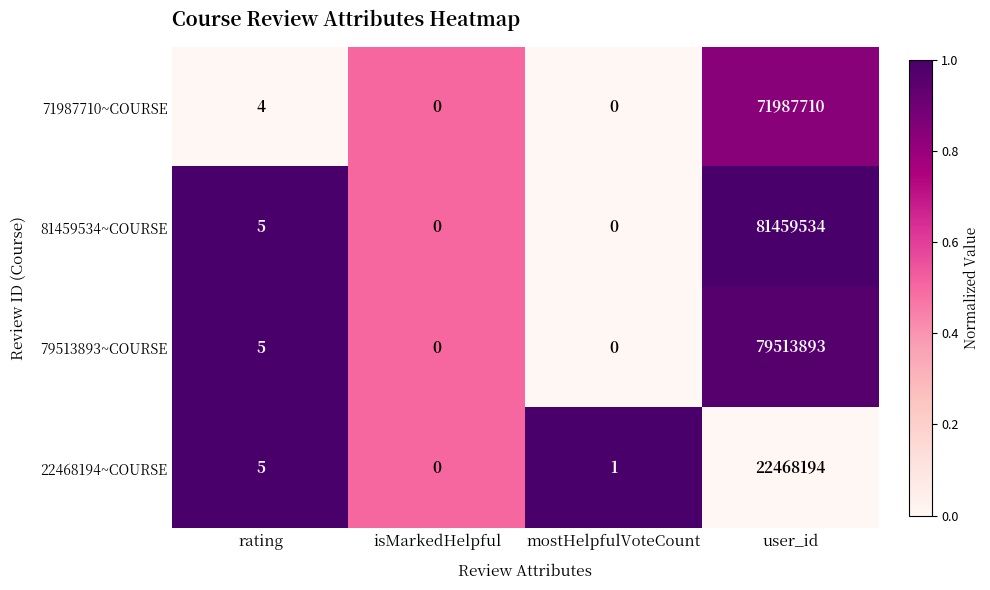

What is the sum of all 71987710~COURSE values?

71987714